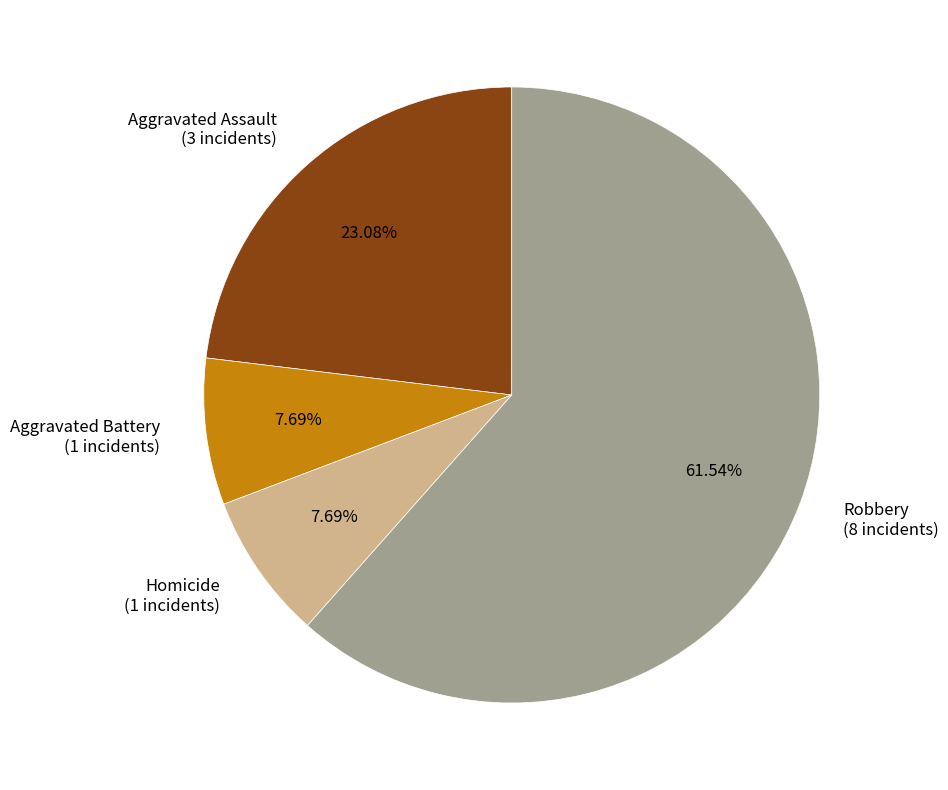

What is the ratio of the value at Robbery to the value at Aggravated Battery?

8.0